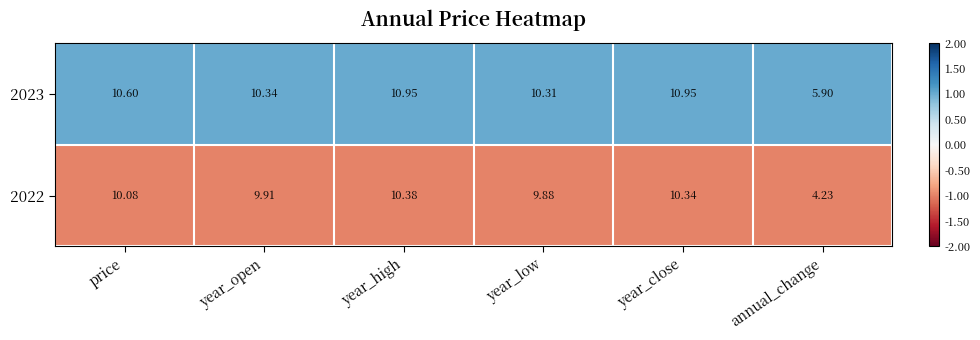

At which label does 2022 reach its peak?

year_high